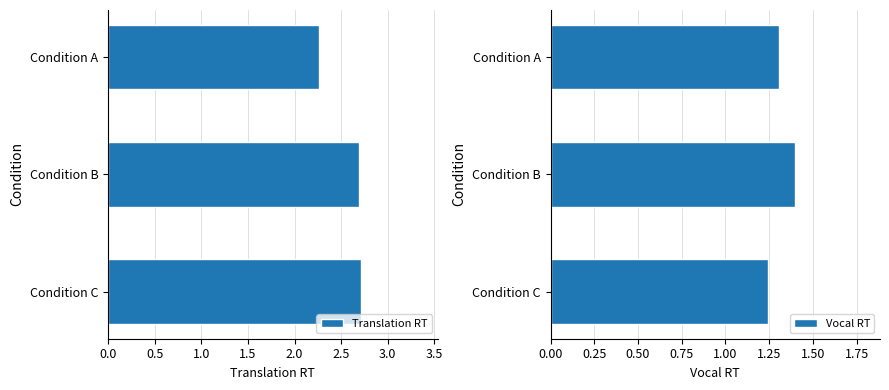

List the series in order of their peak value, lowest first.

Vocal RT, Translation RT